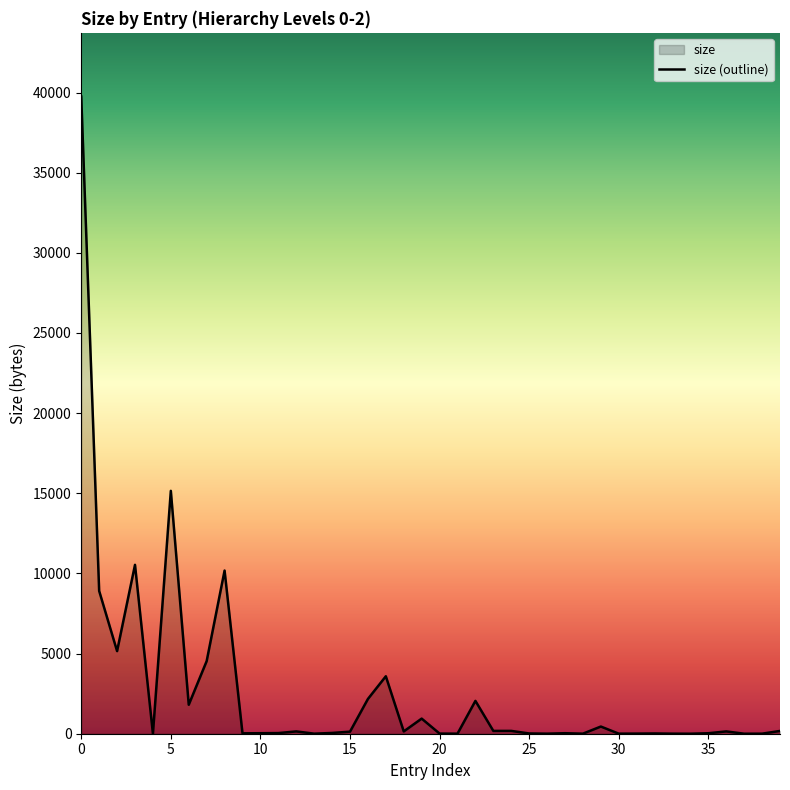

What is the sum of all values?

106574